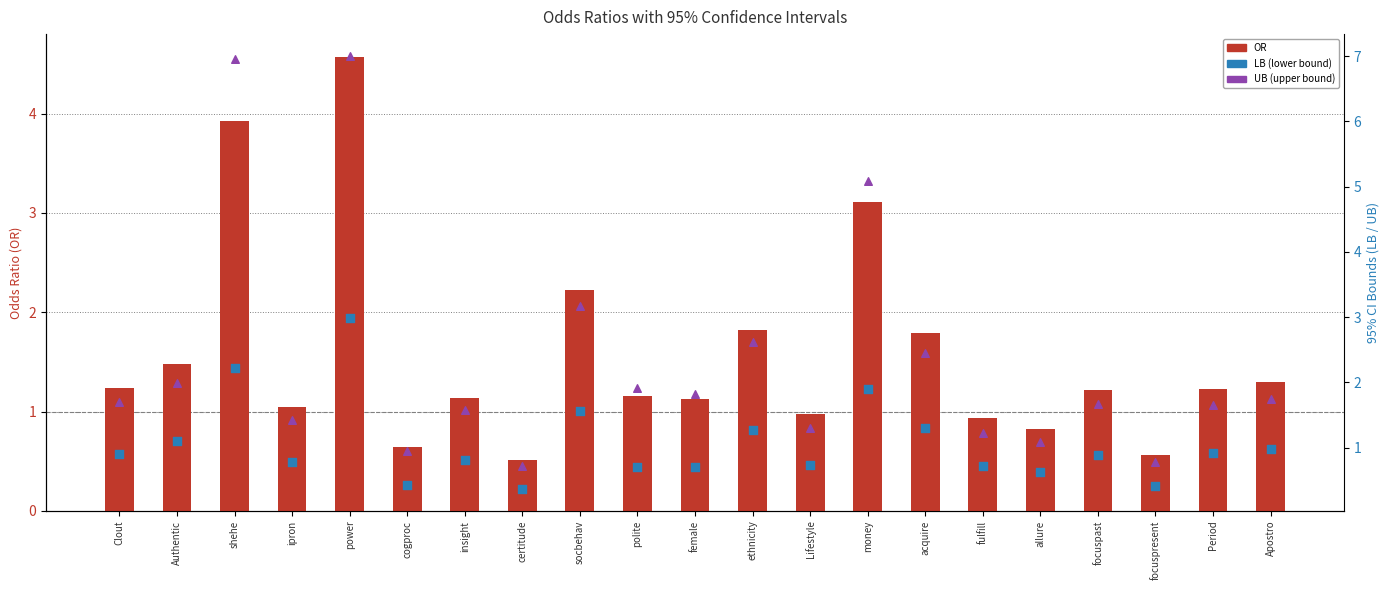

Is the value of LB (lower bound) at Lifestyle greater than the value of UB (upper bound) at ipron?

No